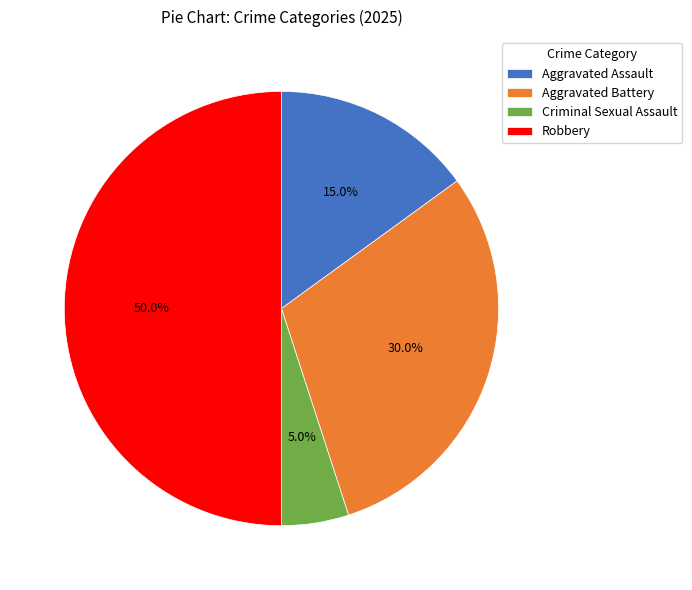

How much of the chart is everything except Aggravated Assault?

85.0%